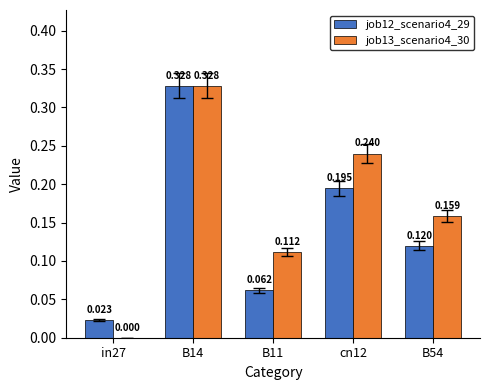

Reading right to left, extract all data points from this chart.

job12_scenario4_29: B54=0.1	cn12=0.2	B11=0.1	B14=0.3	in27=0.0
job13_scenario4_30: B54=0.2	cn12=0.2	B11=0.1	B14=0.3	in27=0.0